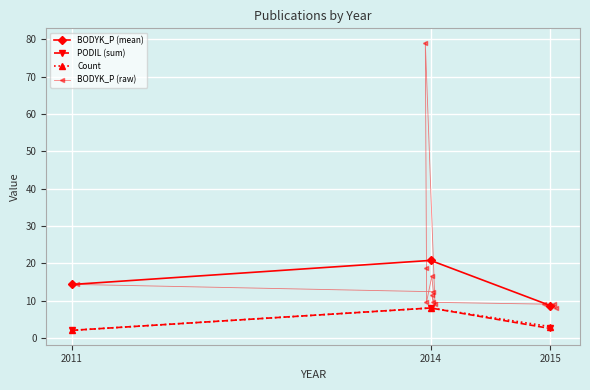

How many values in the BODYK_P (raw) series exceed 11?

7